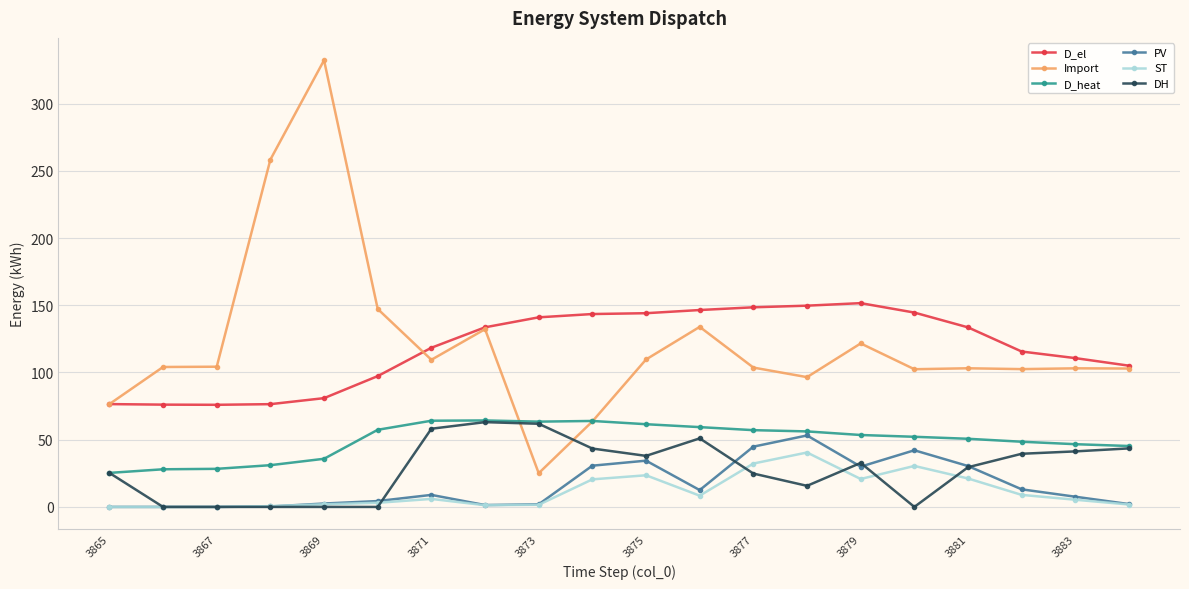

True or false: PV has more than 2 interior local peaks.

True